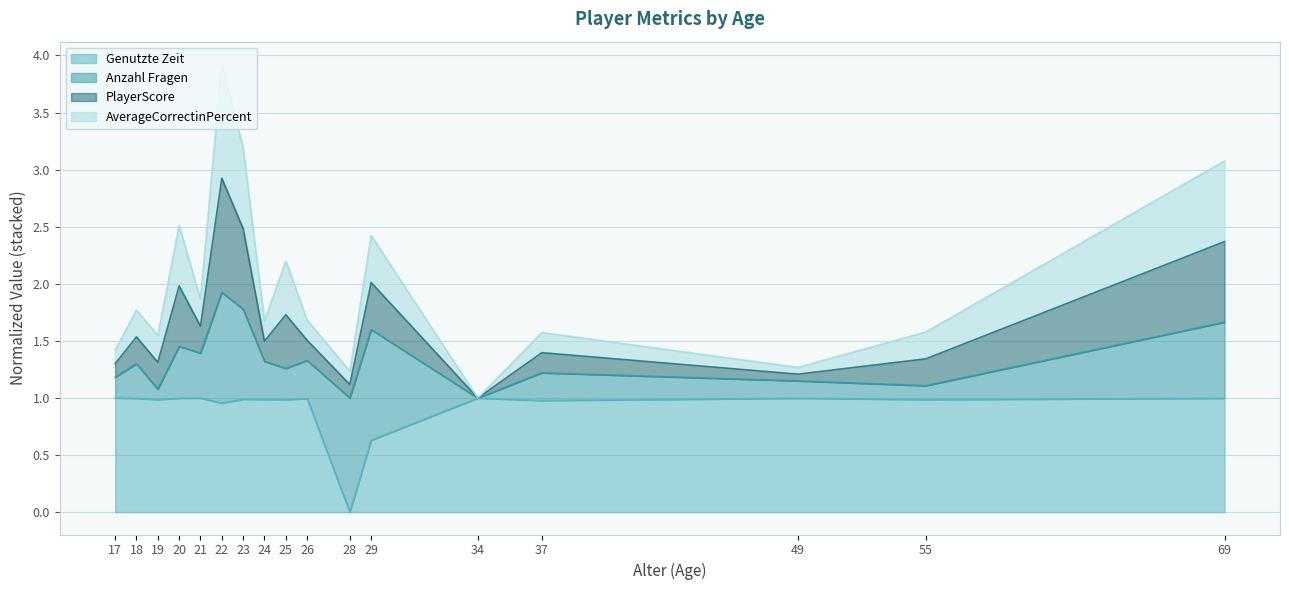

At which category does PlayerScore reach its first local valley?

19